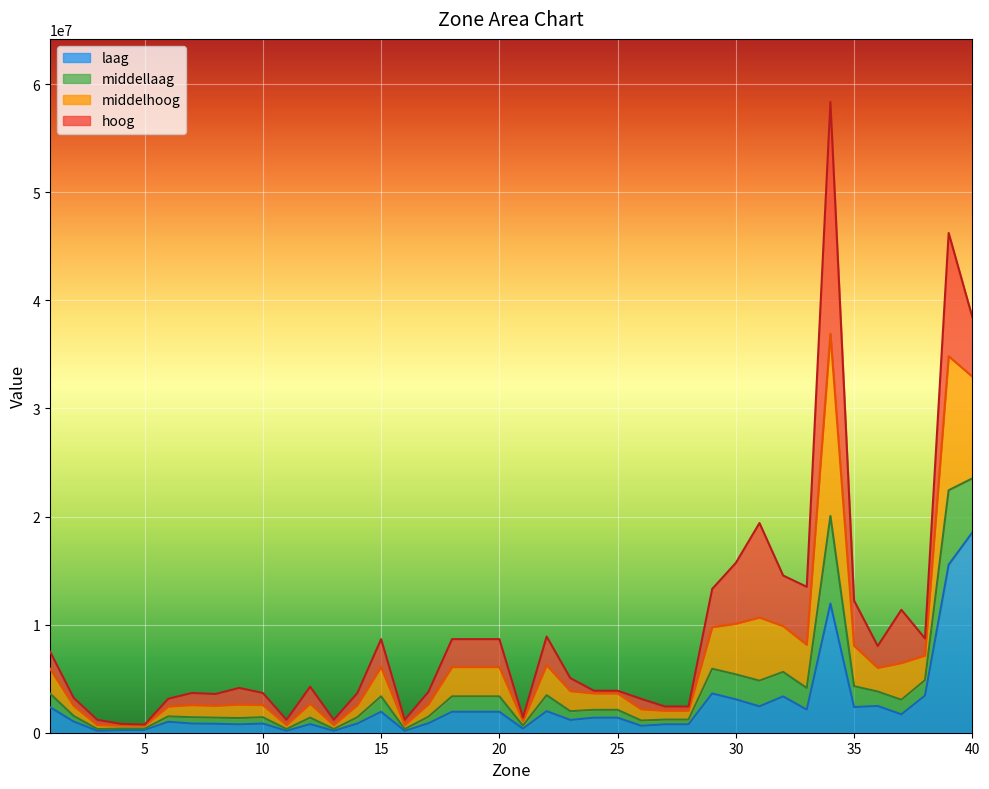

What is the highest value of the middelhoog series?

36903495.4